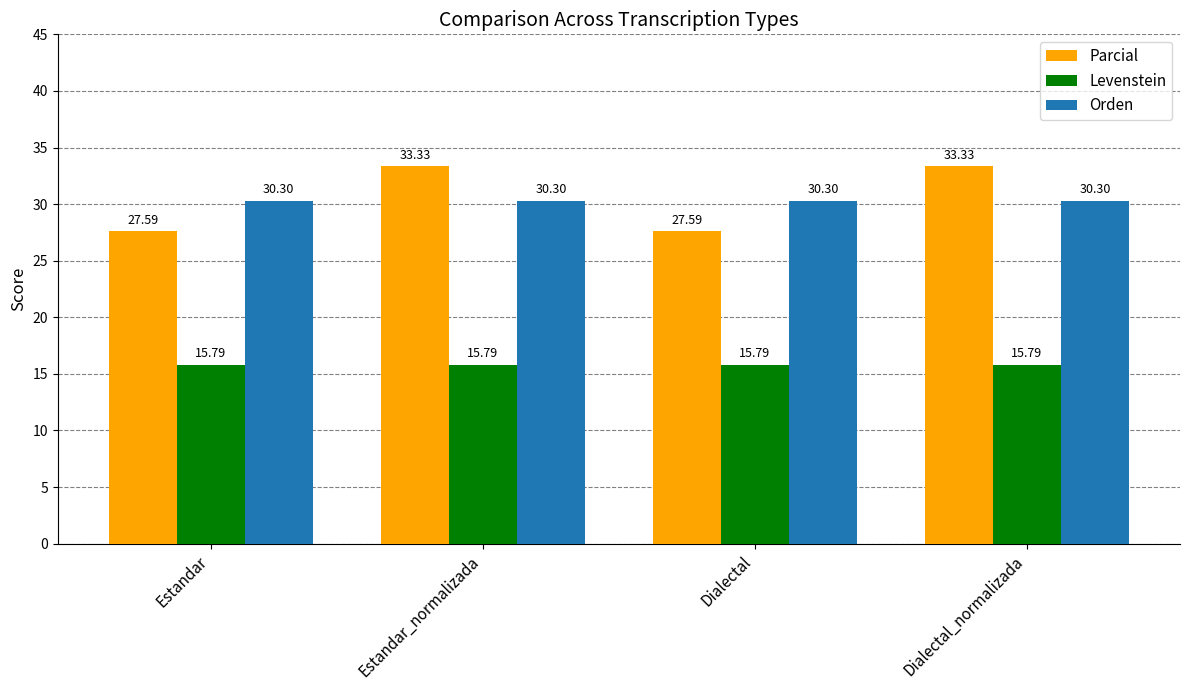

Which series has the widest spread of values?

Parcial